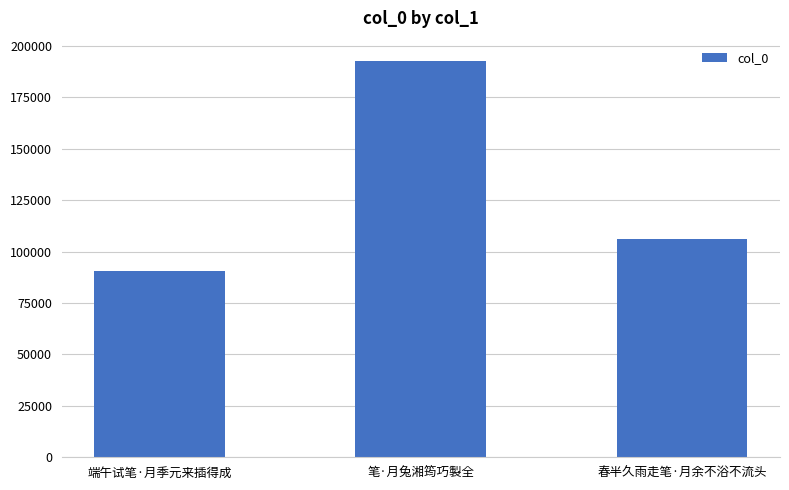

What is the change in value from 笔·月兔湘筠巧製全 to 春半久雨走笔·月余不浴不流头?

-86950